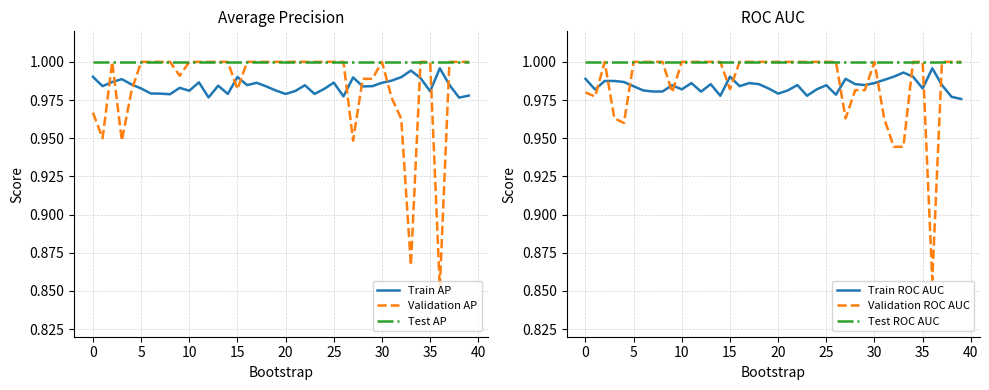

The Train ROC AUC series shows 1.0 at 19. True or false?

True